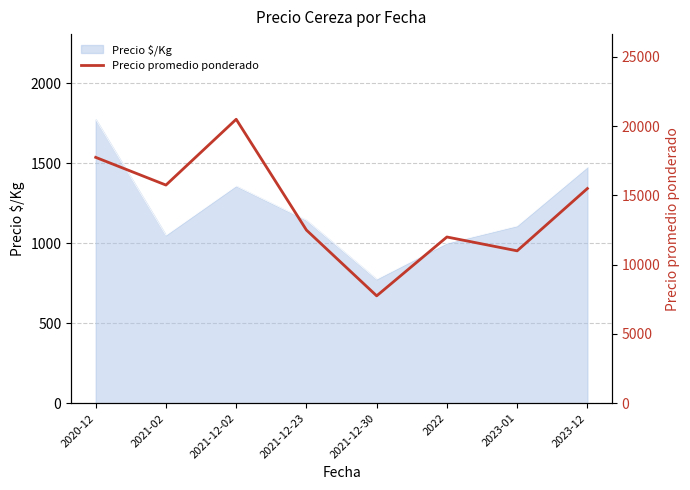

The value at 2021-12-02 is 10728. True or false?

False